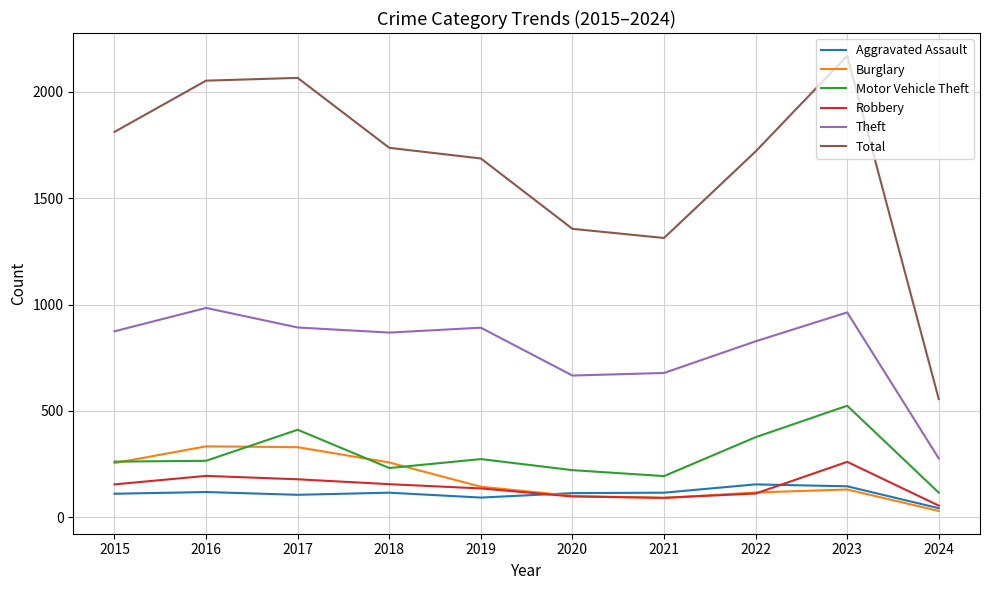

True or false: Theft and Burglary cross at least once.

False